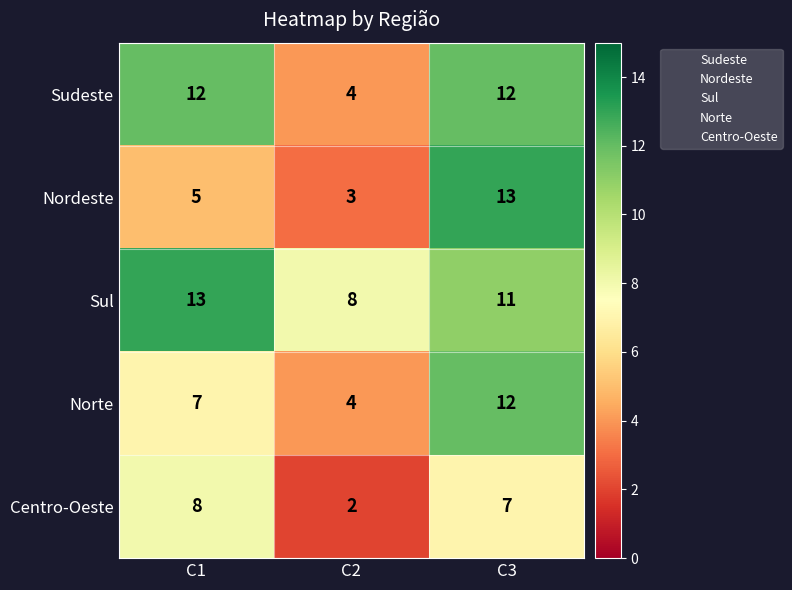

What is the maximum value for Sudeste?

12